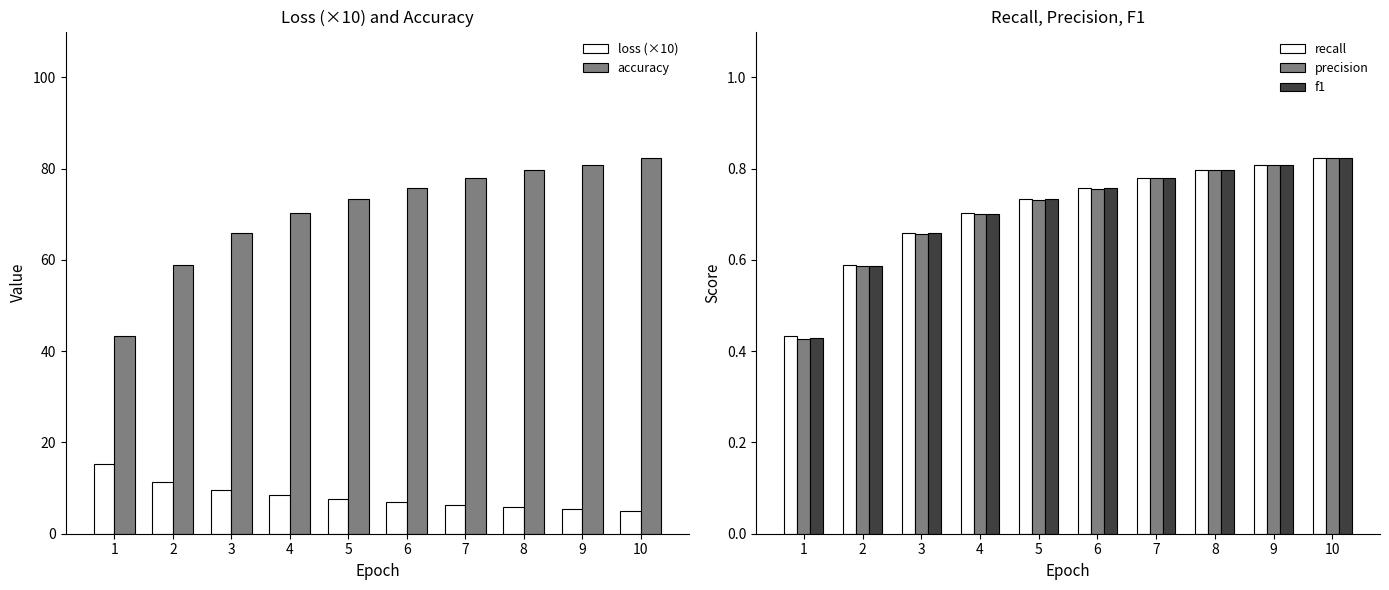

How many bars are there in each group?

5